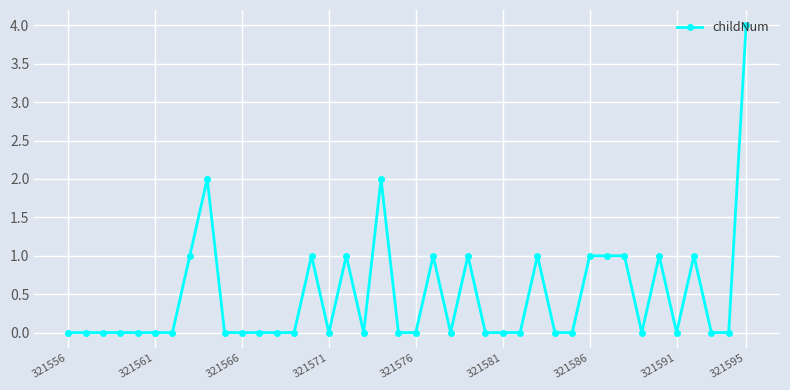

What is the greatest value displayed?

4